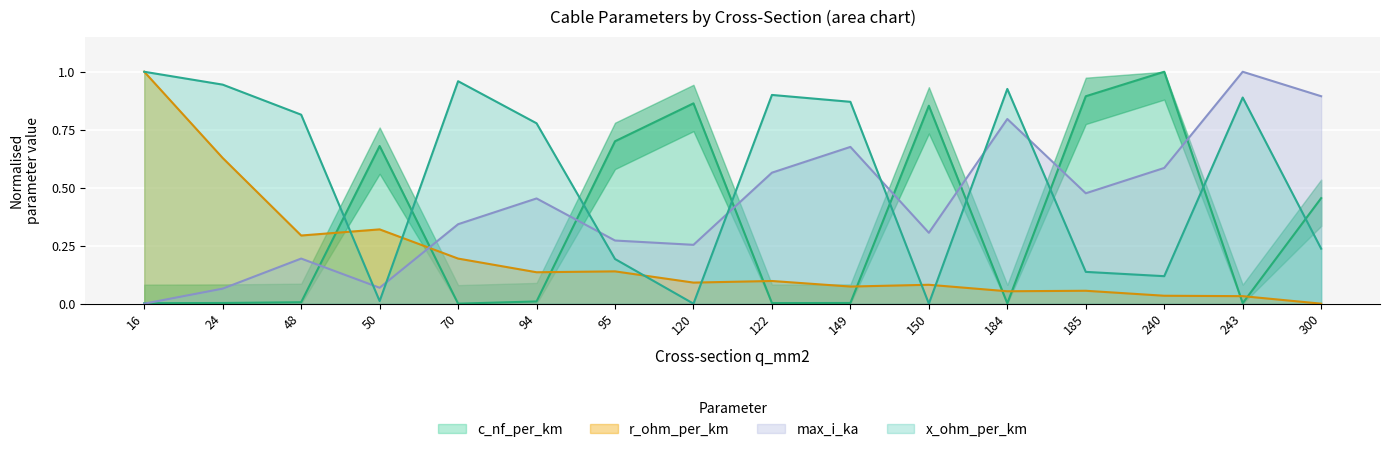

At how many categories does at least one series exceed 0?

16